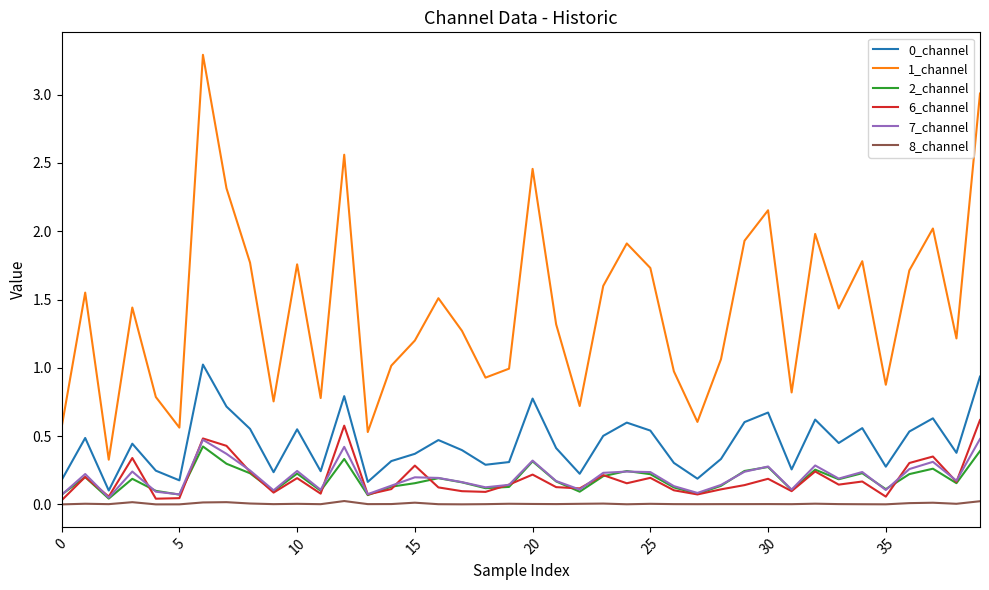

True or false: 0_channel and 6_channel cross at least once.

False